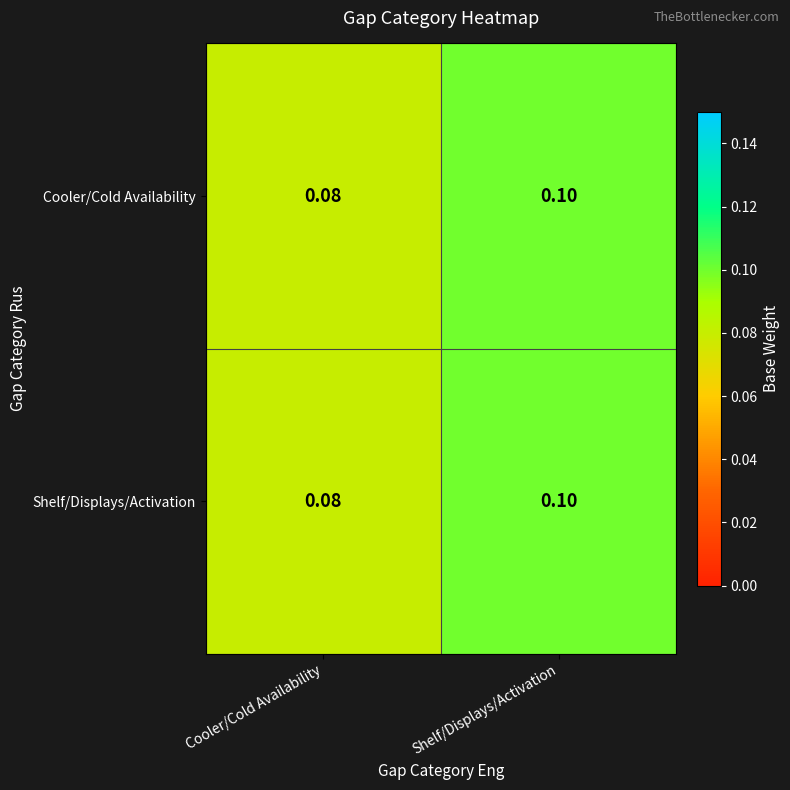

Which category has the highest value across all series?

Shelf/Displays/Activation